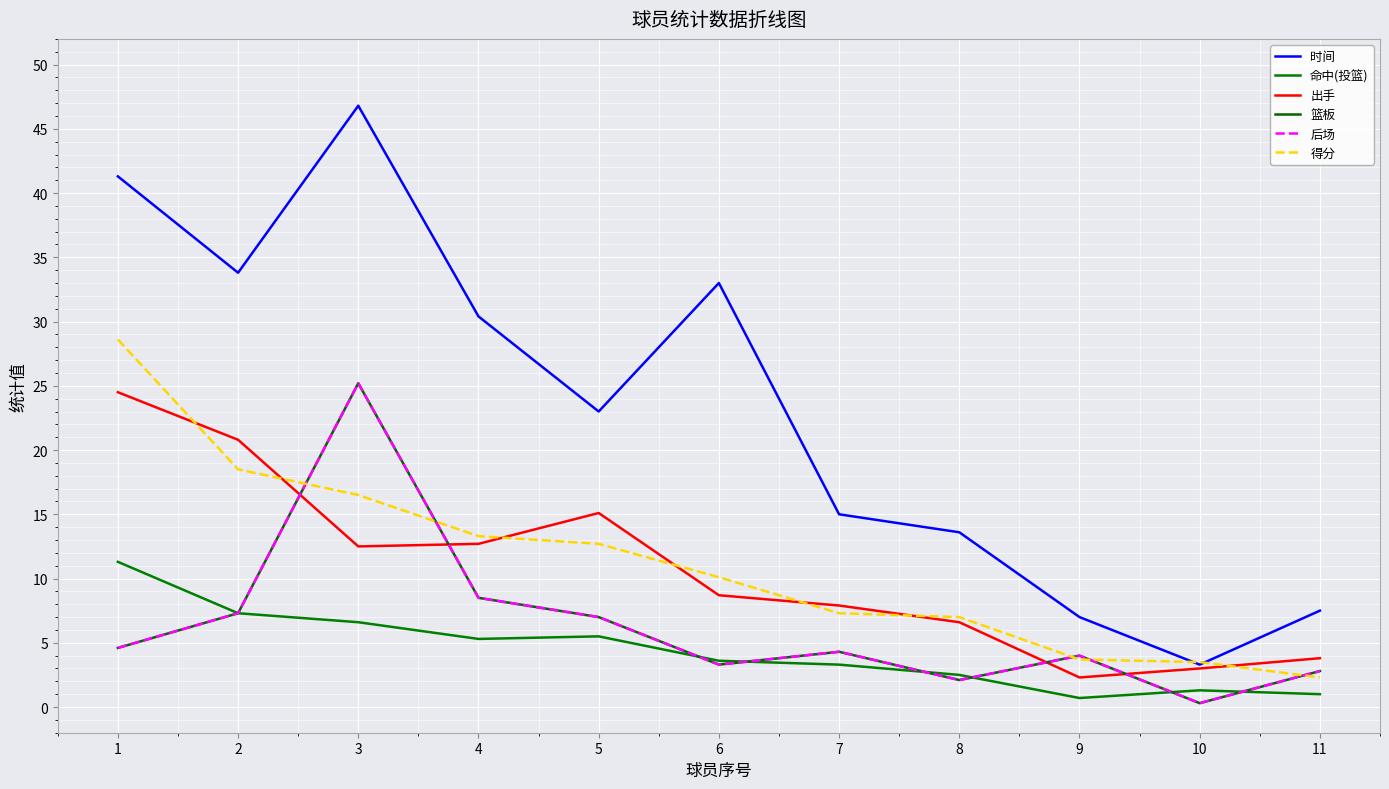

How many times do 后场 and 得分 cross each other?

5